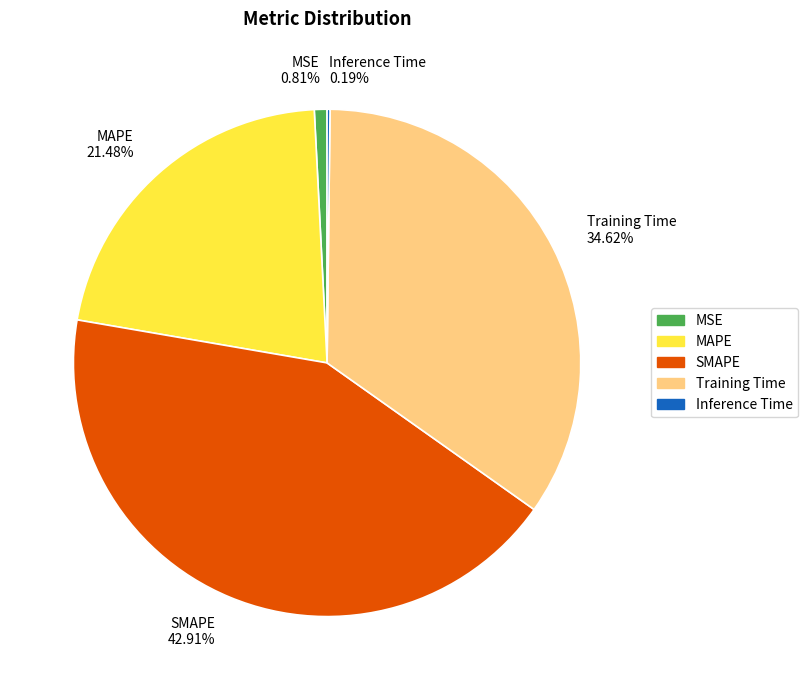

What percentage is the Training Time slice, to the nearest percent?

35%